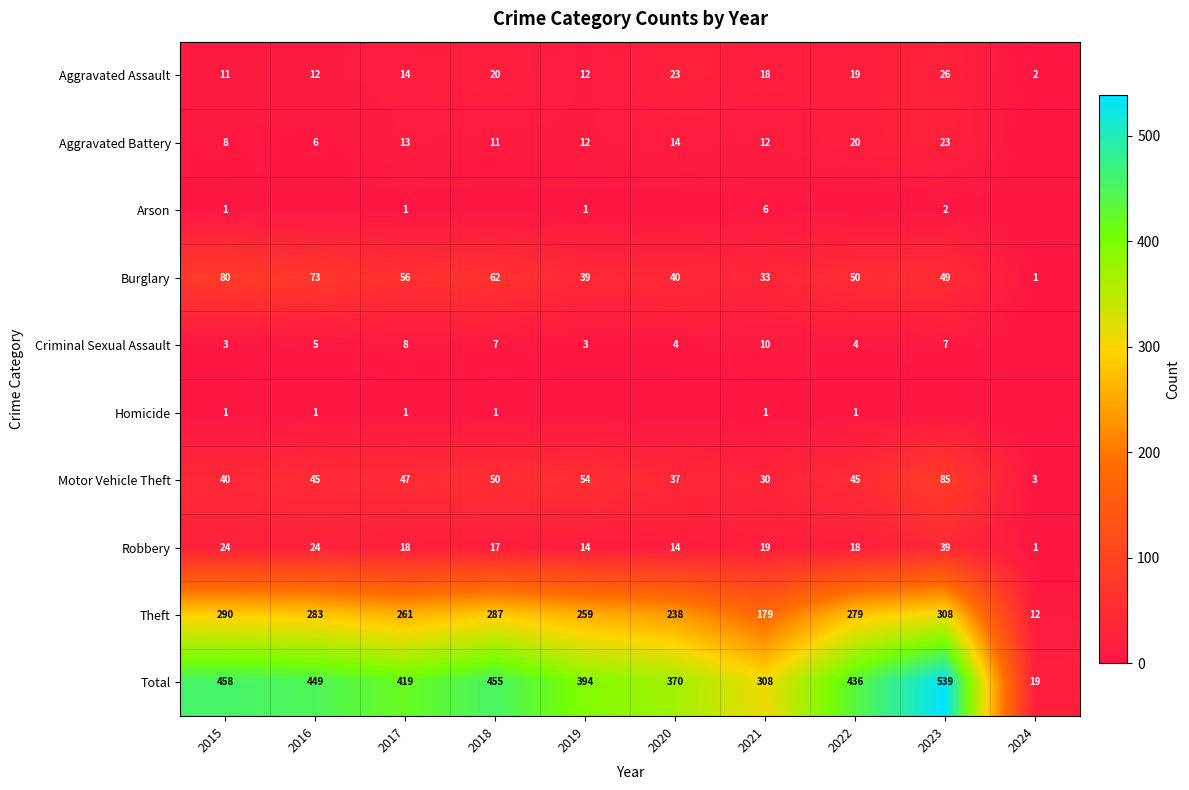

Is the value of Criminal Sexual Assault at 2017 greater than the value of Aggravated Battery at 2015?

No